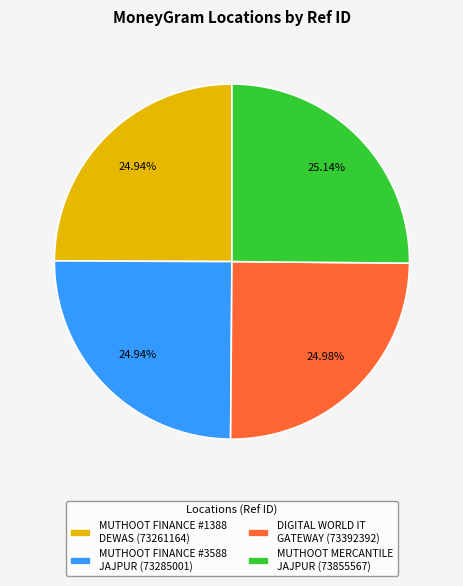

Is MUTHOOT MERCANTILE JAJPUR (73855567) the majority of the pie?

No